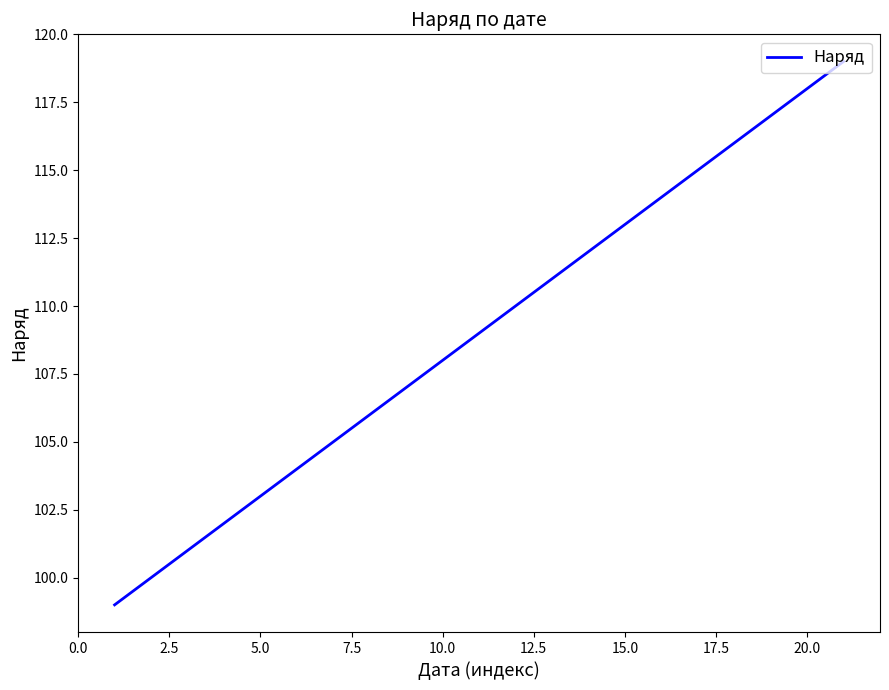

What is the minimum value shown in the chart?

99